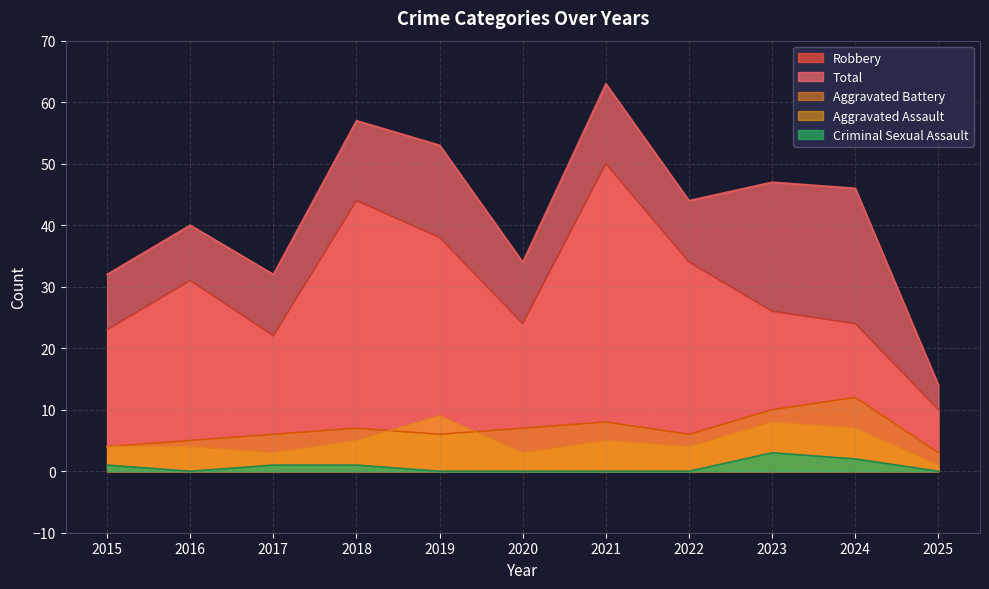

True or false: Aggravated Battery and Total intersect in this chart.

False